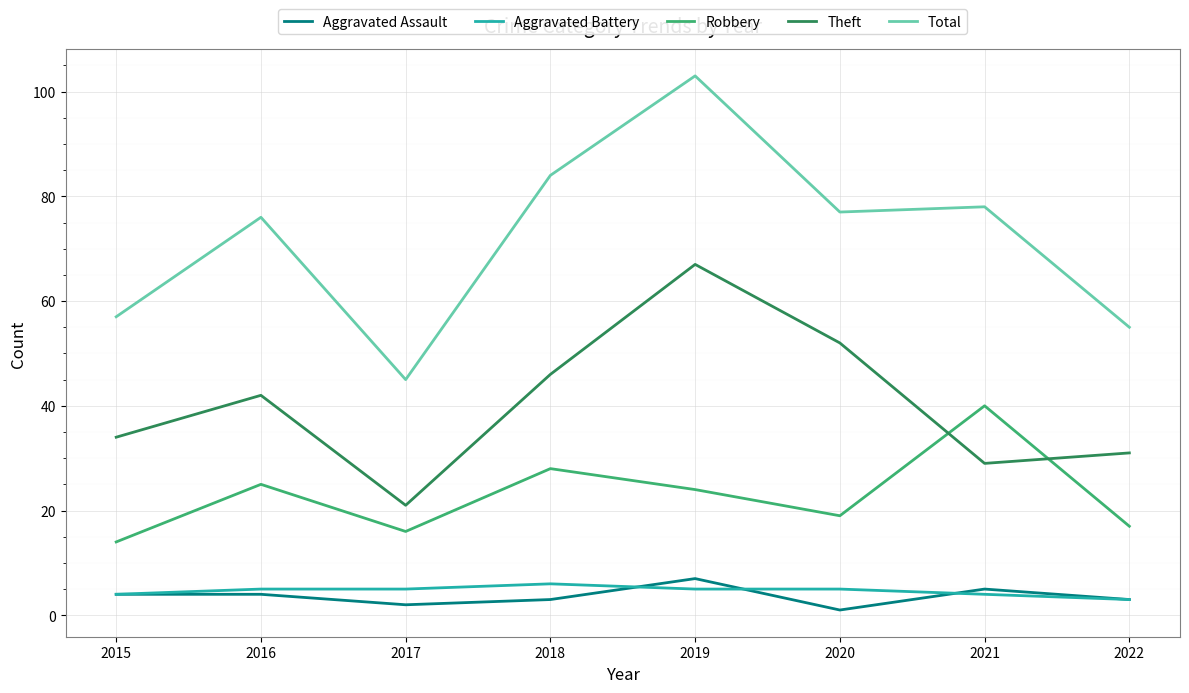

Reading right to left, transcribe all the data shown in this chart.

Aggravated Assault: 2022=3	2021=5	2020=1	2019=7	2018=3	2017=2	2016=4	2015=4
Aggravated Battery: 2022=3	2021=4	2020=5	2019=5	2018=6	2017=5	2016=5	2015=4
Robbery: 2022=17	2021=40	2020=19	2019=24	2018=28	2017=16	2016=25	2015=14
Theft: 2022=31	2021=29	2020=52	2019=67	2018=46	2017=21	2016=42	2015=34
Total: 2022=55	2021=78	2020=77	2019=103	2018=84	2017=45	2016=76	2015=57